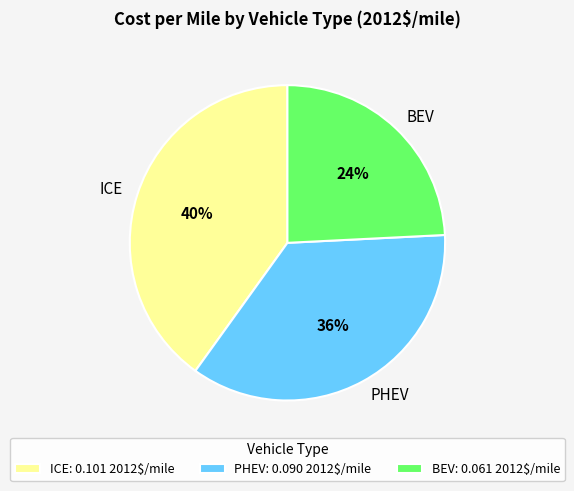

Does ICE represent more than half of the total?

No